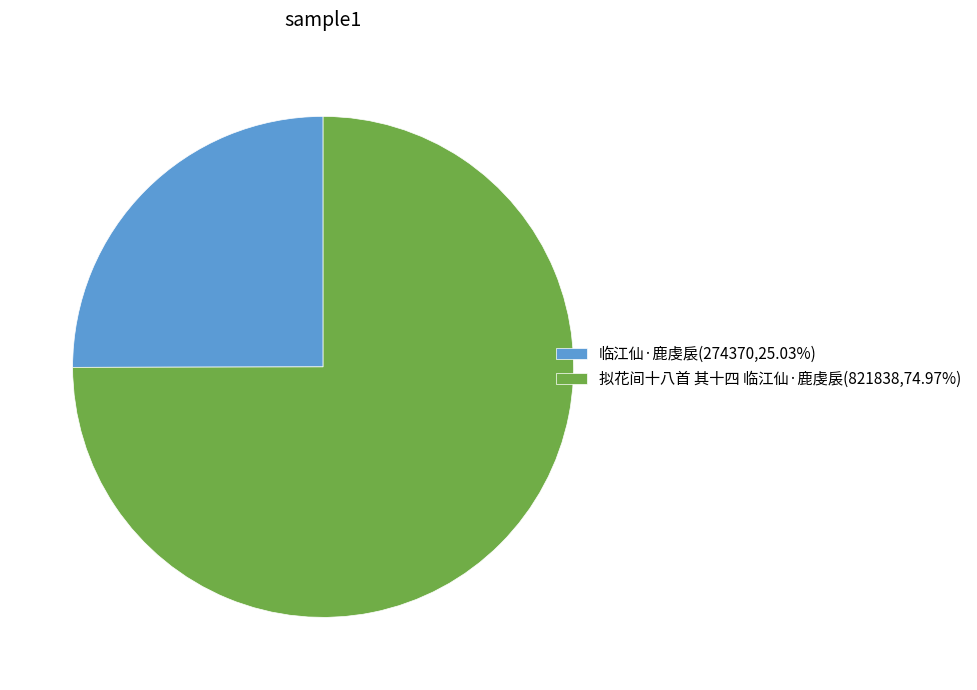

Rank the categories by value from highest to lowest.

拟花间十八首 其十四 临江仙·鹿虔扆, 临江仙·鹿虔扆